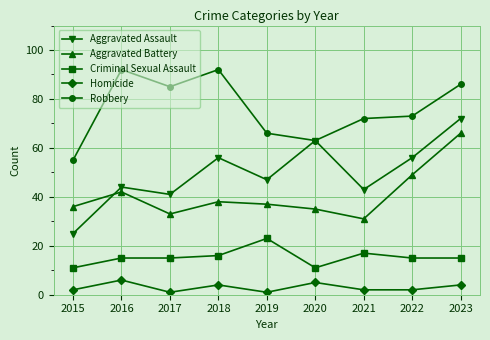

What is the minimum value shown in the chart?

1